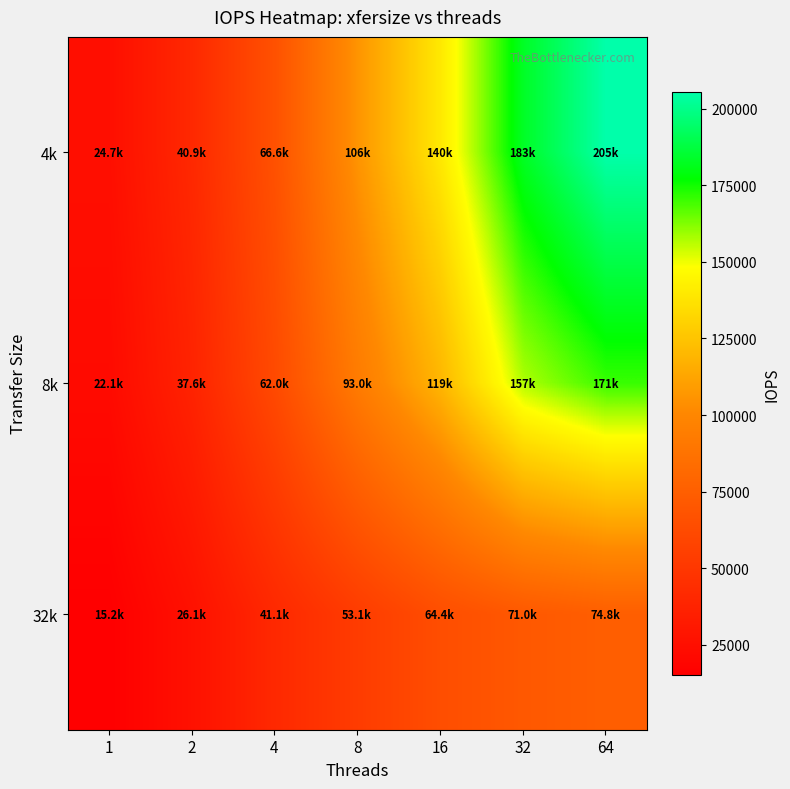

How many series are shown in this chart?

3